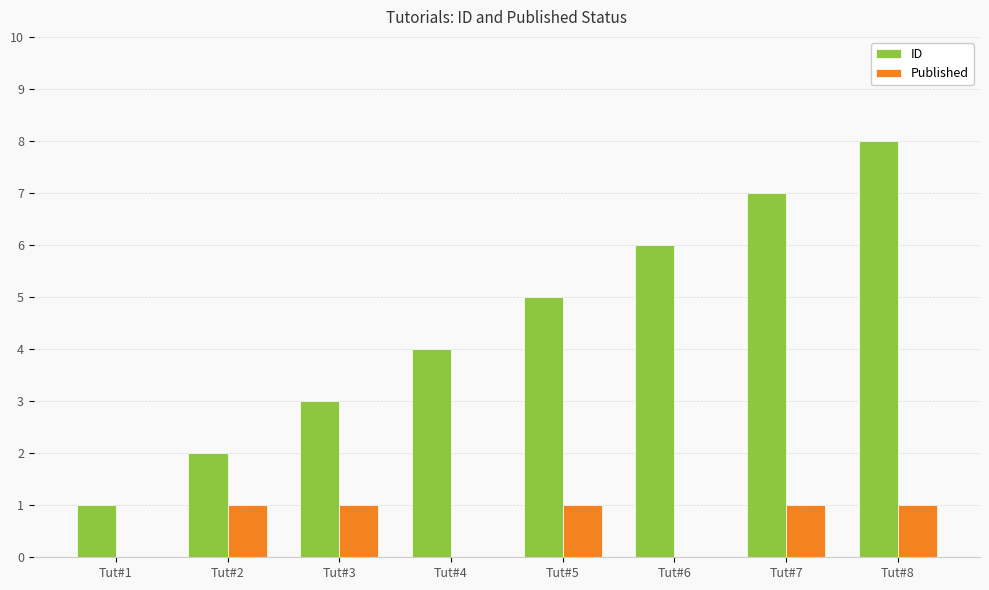

What is the sum of all ID values?

36